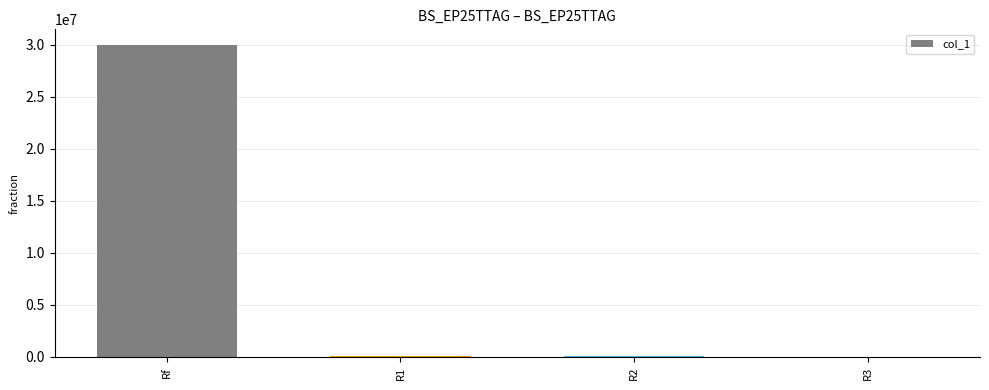

Between R3 and Rf, which is larger?

Rf